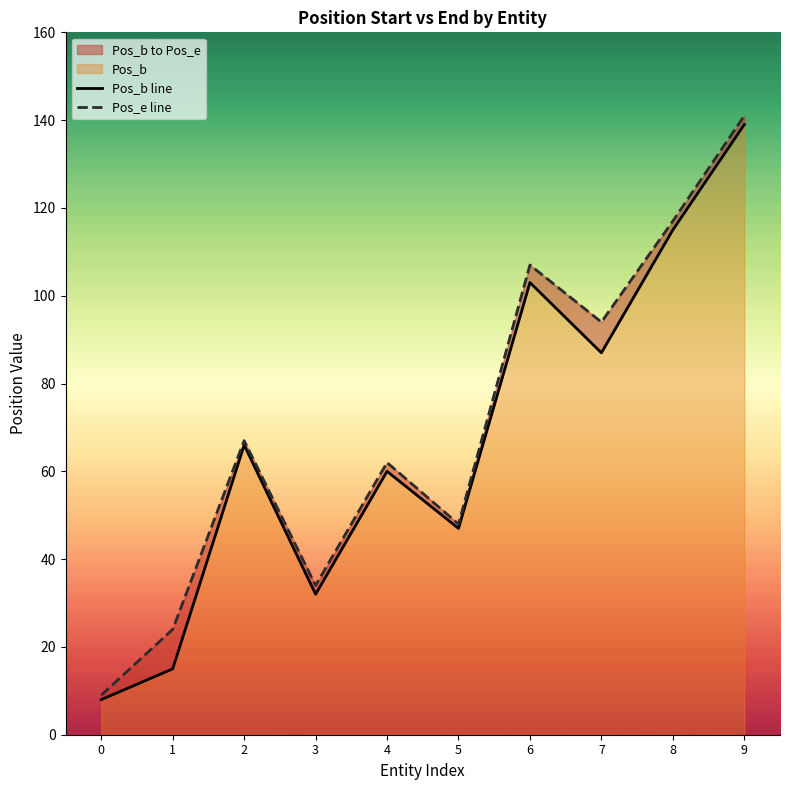

Rank the categories by Pos_e line value from lowest to highest.

0, 1, 3, 5, 4, 2, 7, 6, 8, 9